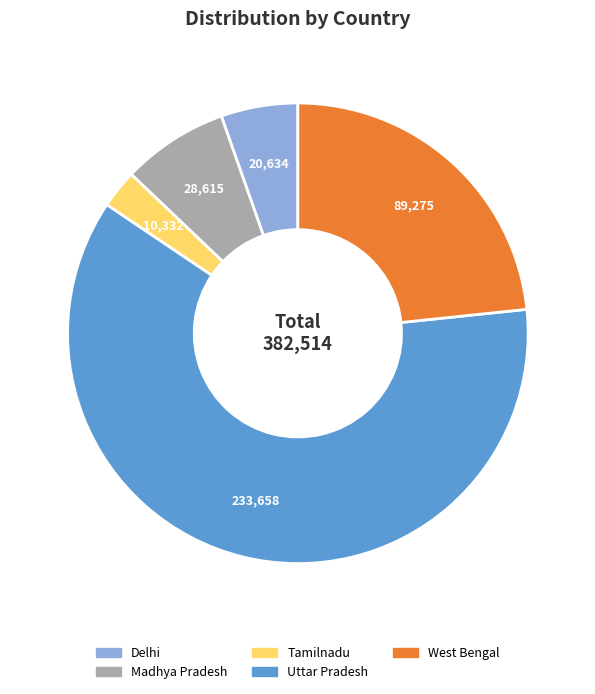

Approximately how many times larger is the value at Uttar Pradesh compared to Madhya Pradesh?

8.2